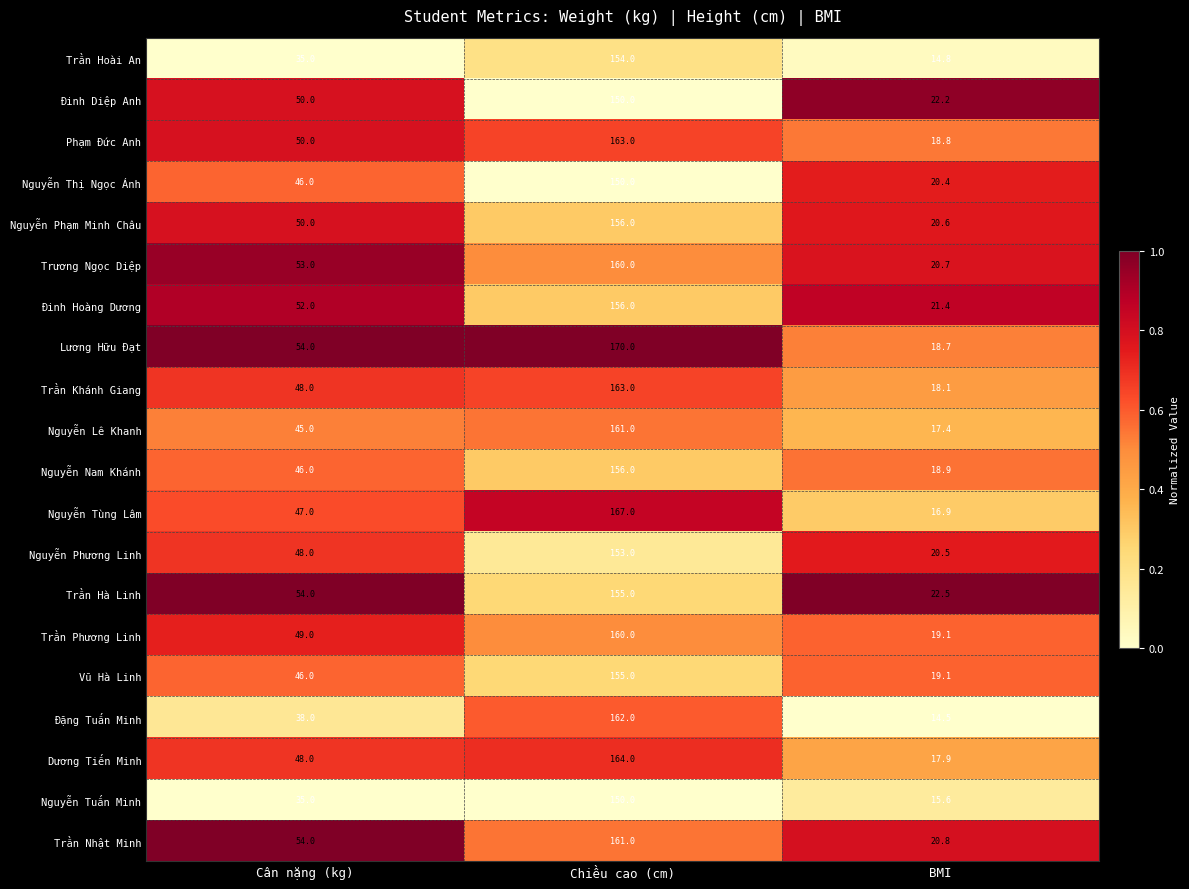

Which series has the largest total across all categories?

Lương Hữu Đạt